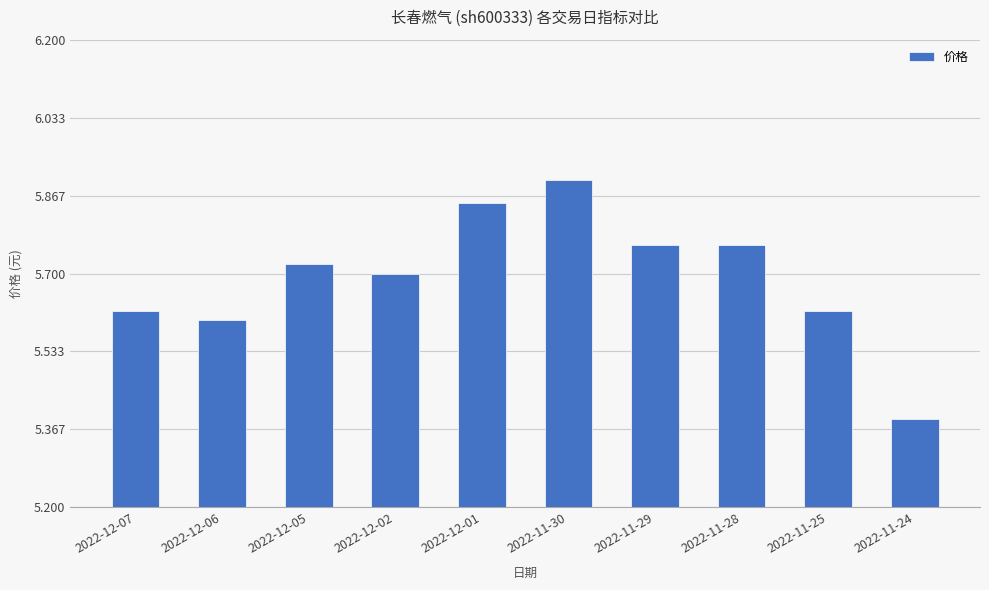

The value at 2022-11-30 is 10.5. True or false?

False